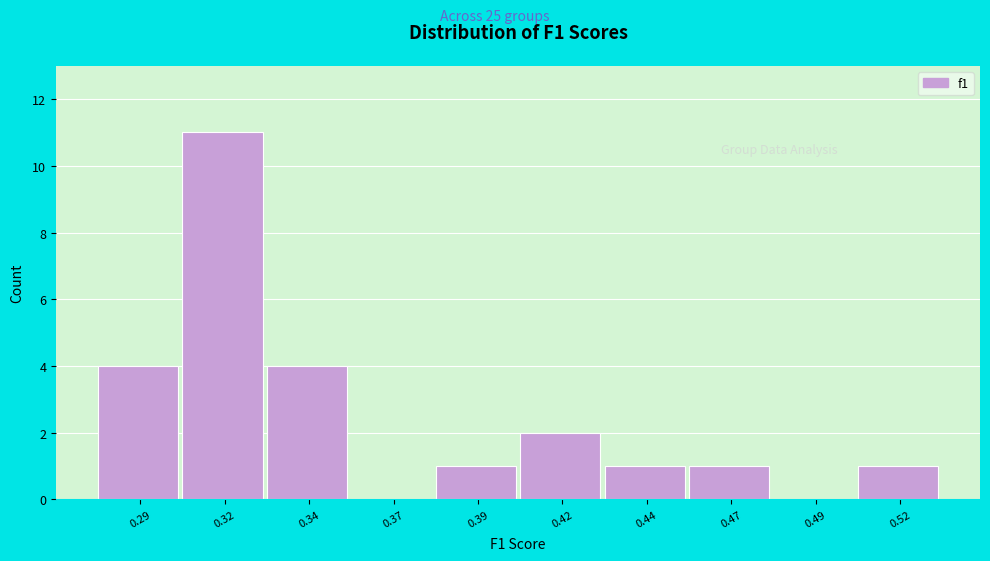

Reading left to right, what are all the values shown in this chart?

0.29=4	0.32=11	0.34=4	0.37=0	0.39=1	0.42=2	0.44=1	0.47=1	0.49=0	0.52=1